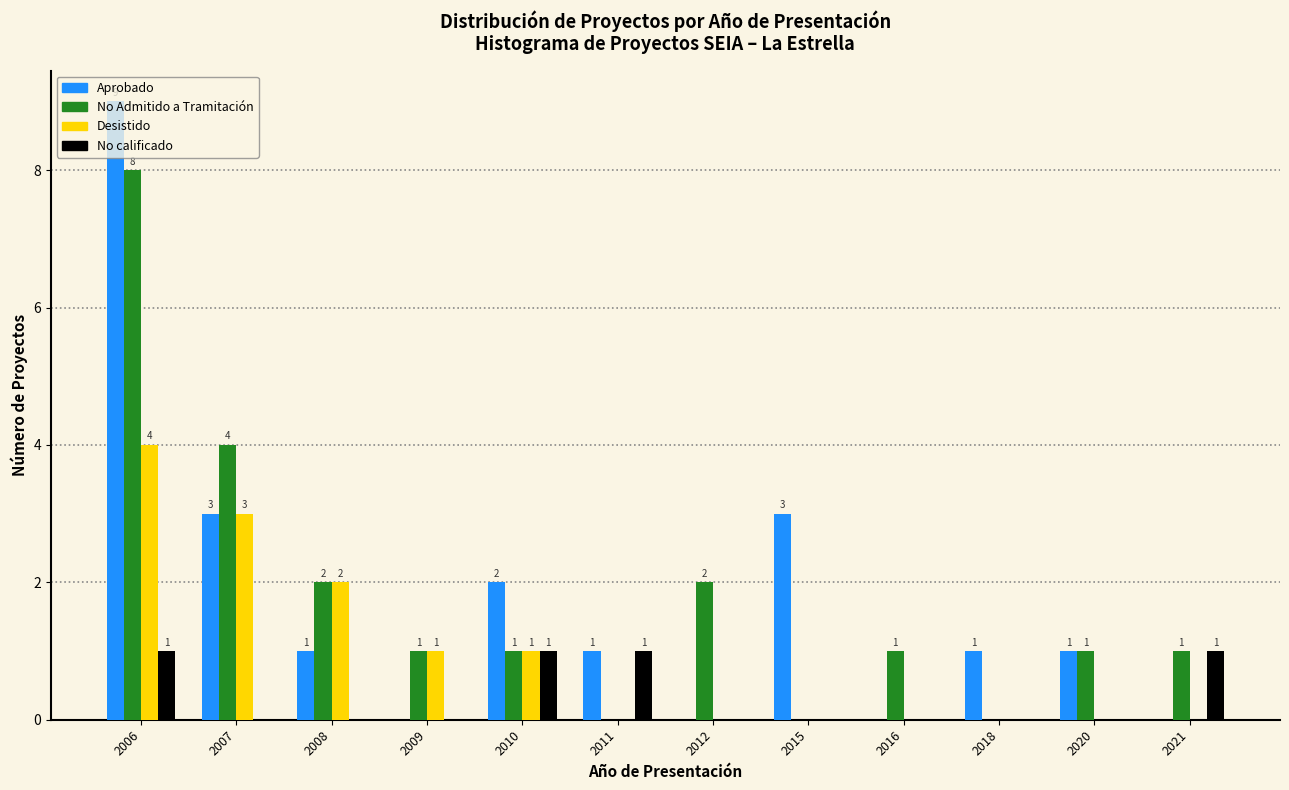

What is the sum of the No Admitido a Tramitación values at 2007 and 2010?

5